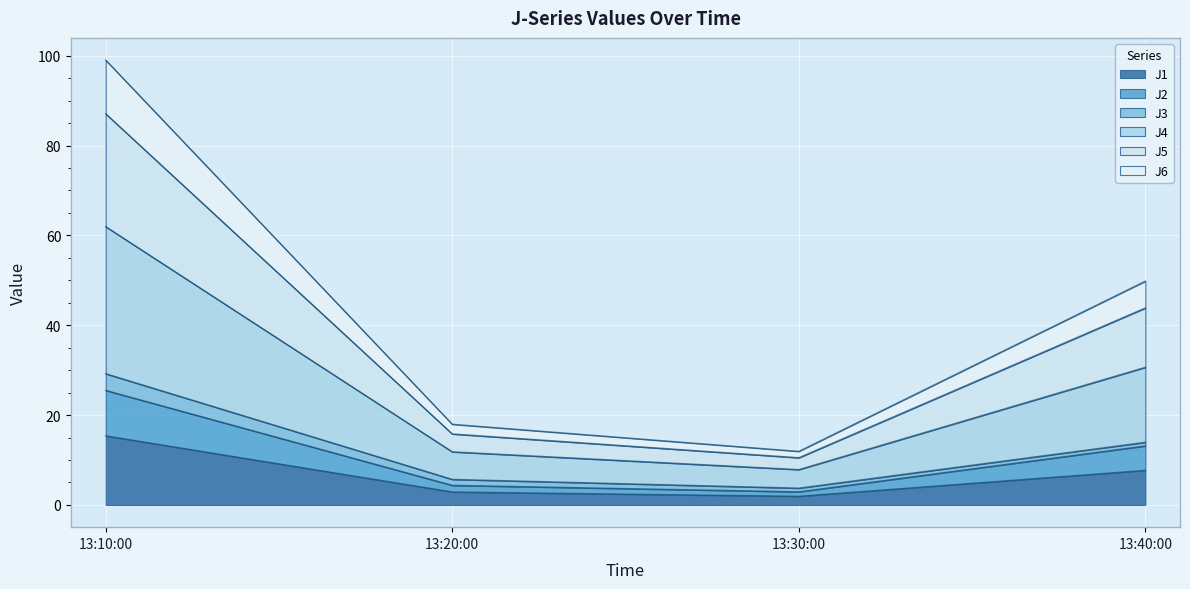

At which category is the sum across all series the highest?

13:10:00